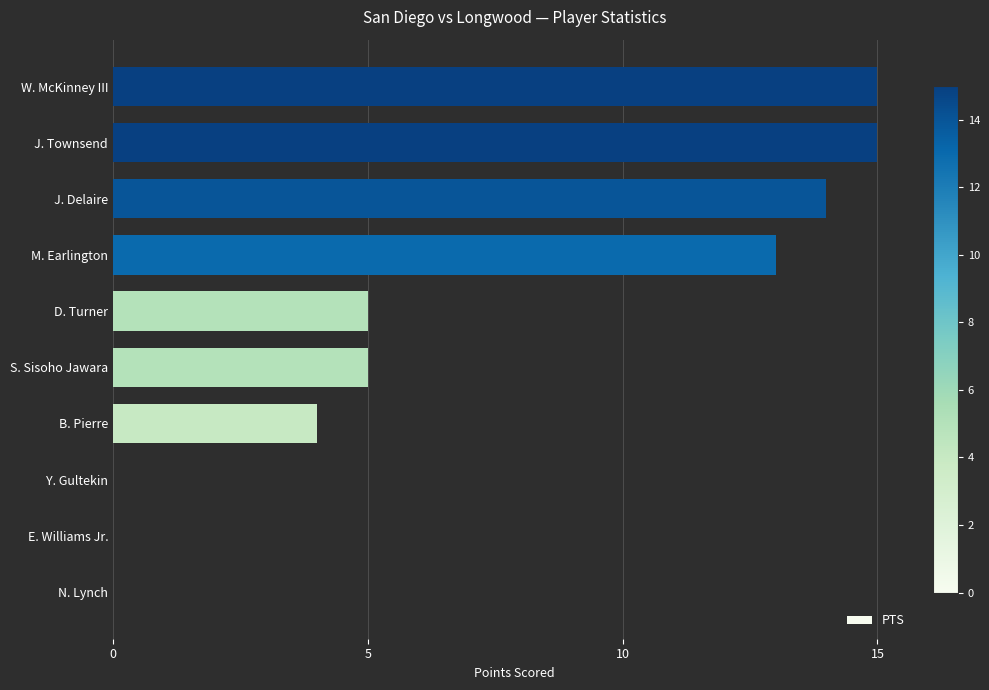

Which has a higher value, B. Pierre or W. McKinney III?

W. McKinney III